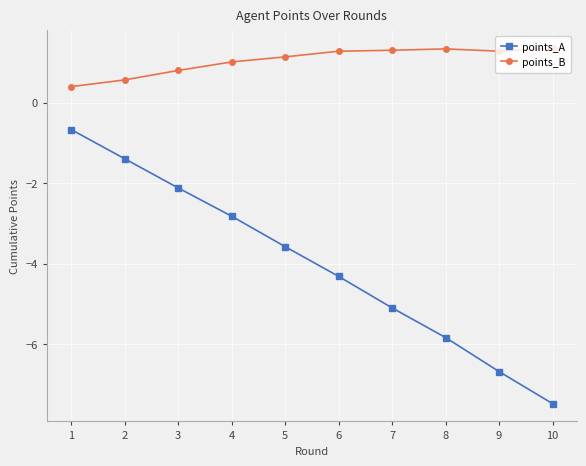

How many data points in points_A are less than -3?

6